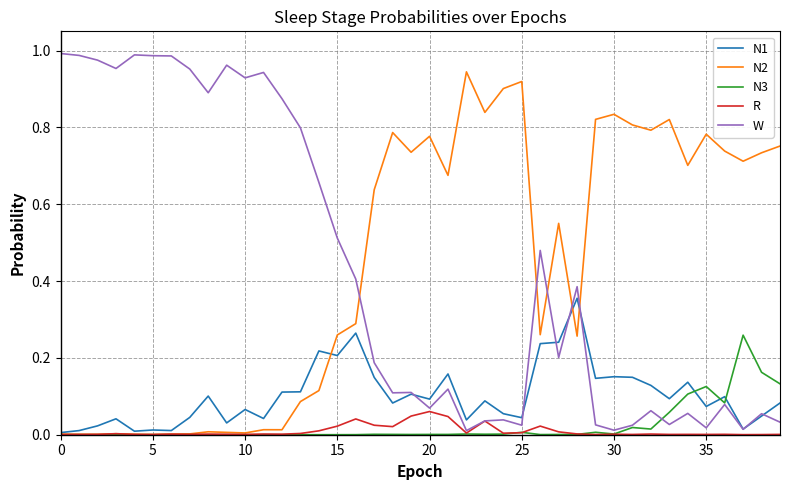

Rank the series by their maximum value, from highest to lowest.

W, N2, N1, N3, R